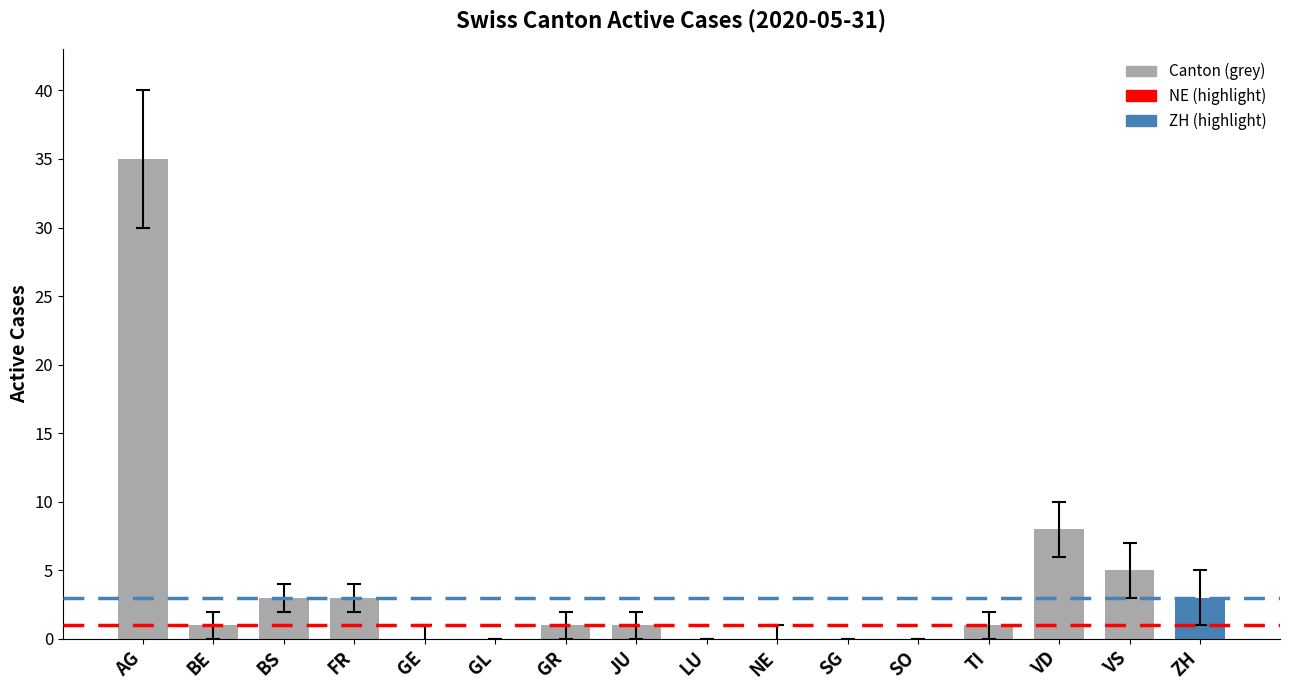

What is the change in value from SO to VD?

+8